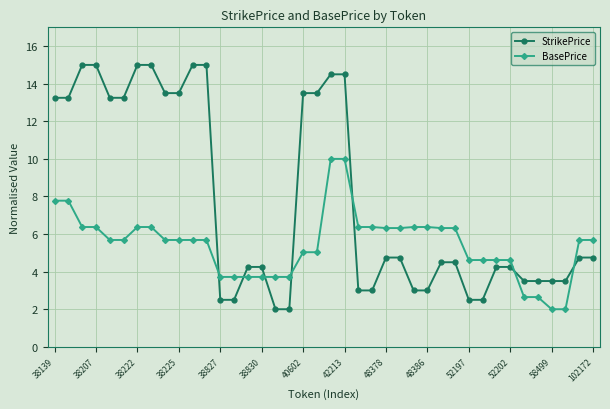

After their last crossing, which series has the higher values: BasePrice or StrikePrice?

BasePrice